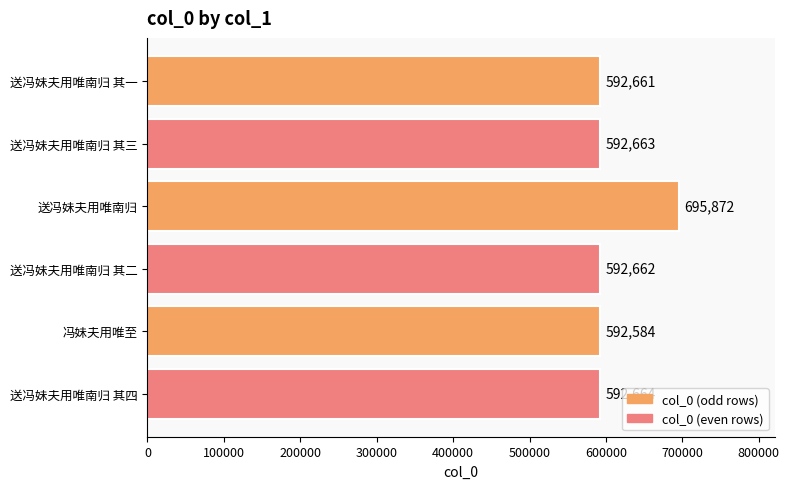

List the labels in order of value, smallest first.

冯妹夫用唯至, 送冯妹夫用唯南归 其一, 送冯妹夫用唯南归 其二, 送冯妹夫用唯南归 其三, 送冯妹夫用唯南归 其四, 送冯妹夫用唯南归